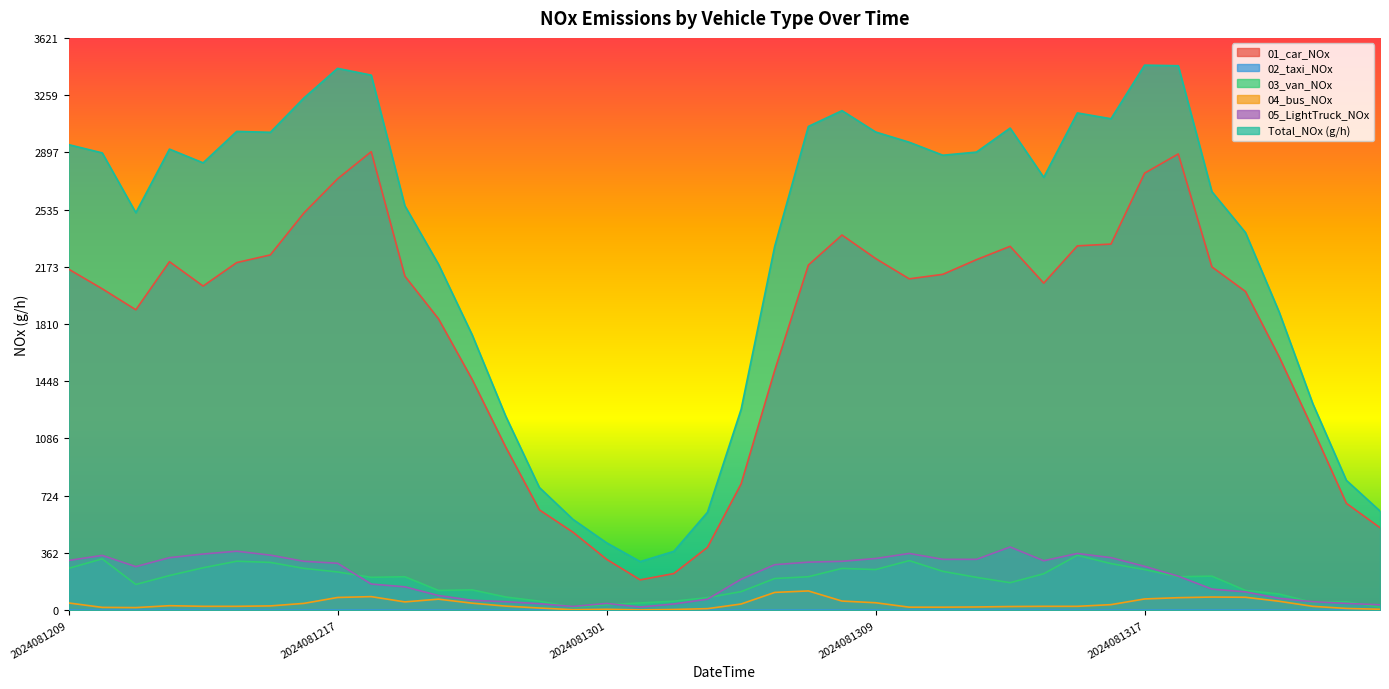

Does the chart display data point markers on the line(s)?

No